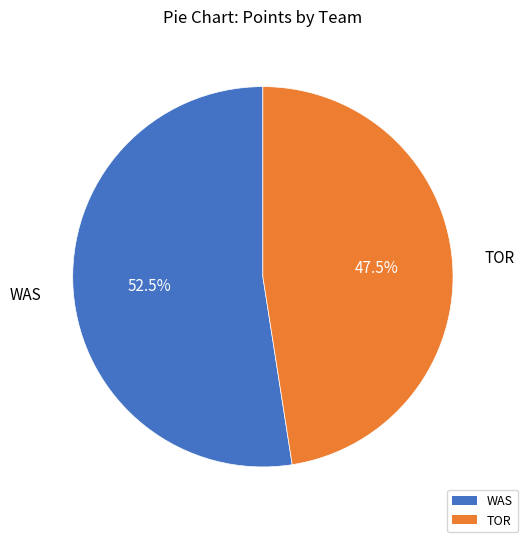

Is there any slice that represents more than half of the pie?

Yes